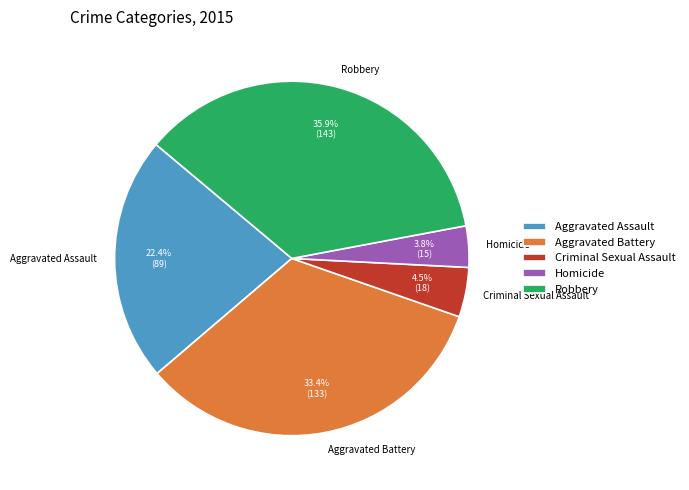

What percentage is NOT represented by Homicide?

96.2%